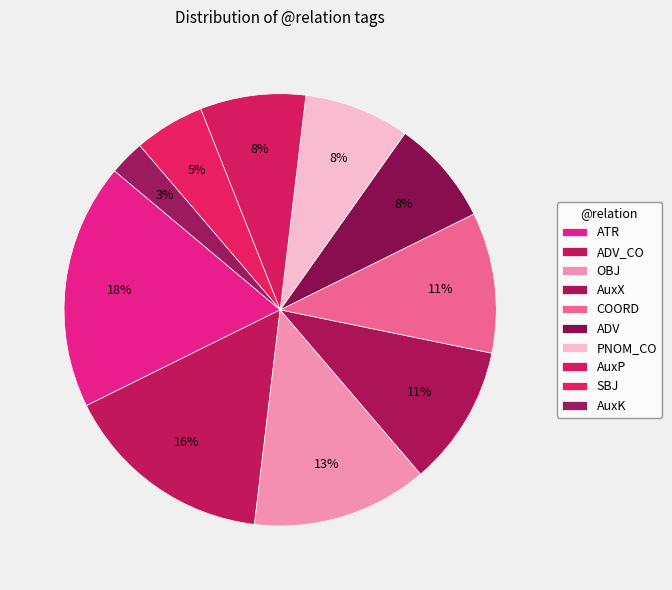

Is OBJ the majority of the pie?

No